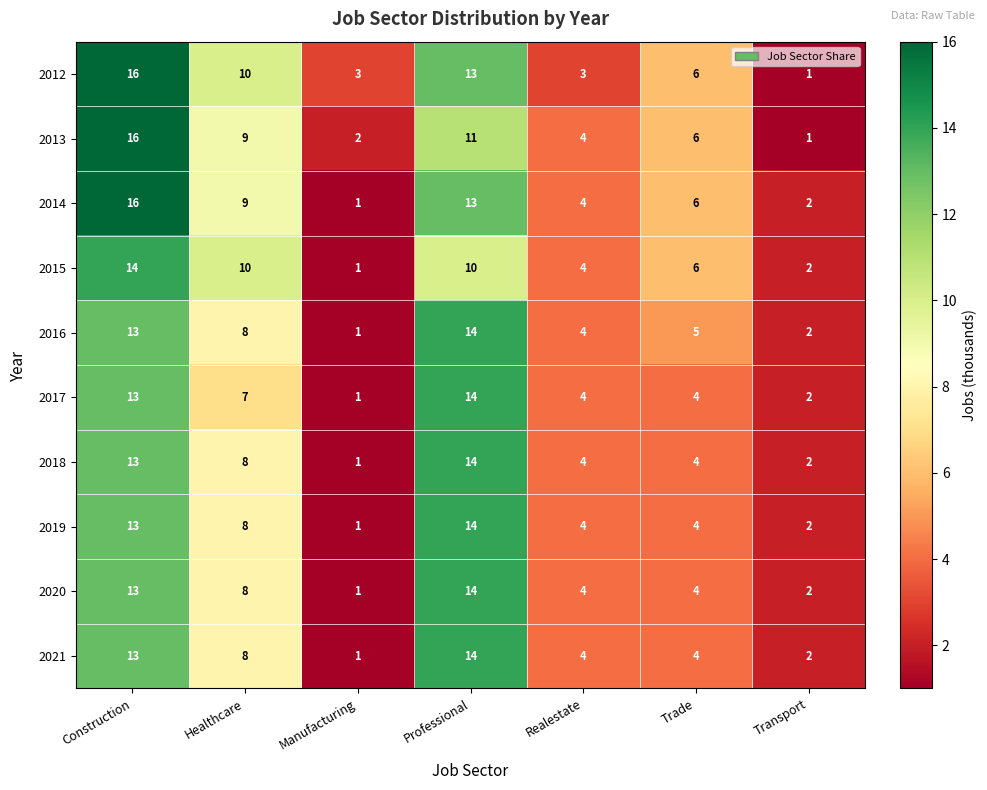

Between Healthcare and Manufacturing, which series saw the biggest shift?

2015